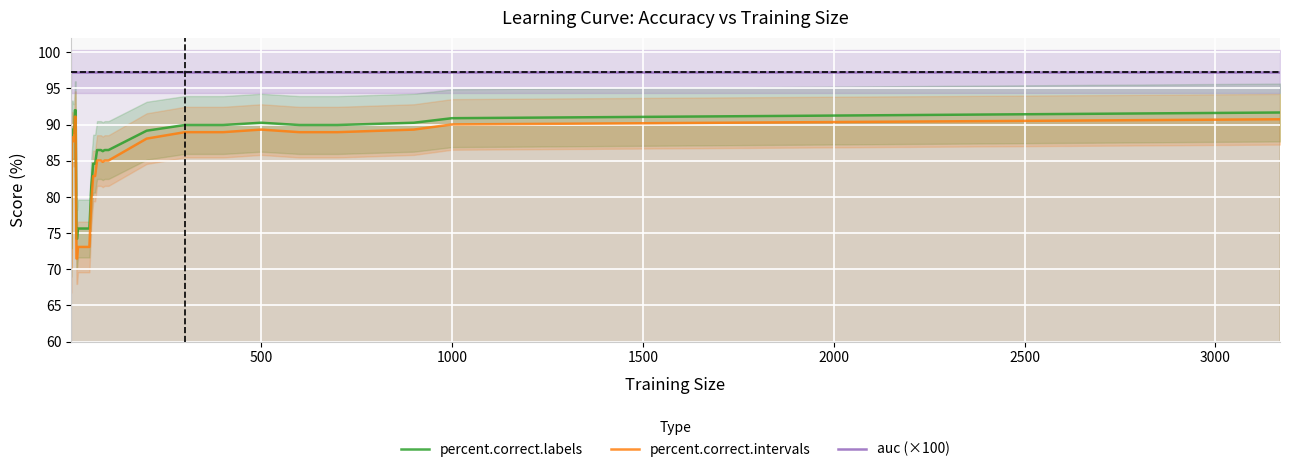

What is the minimum value for percent.correct.intervals?

70.2